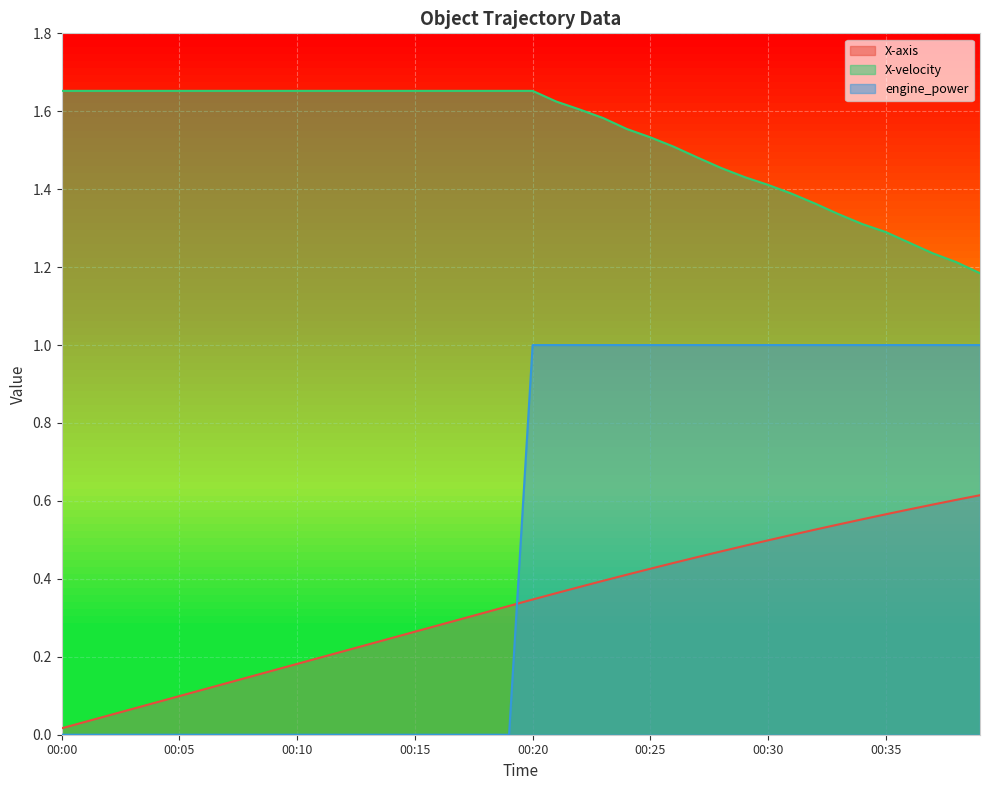

Which category has the highest value in the engine_power series?

00:20